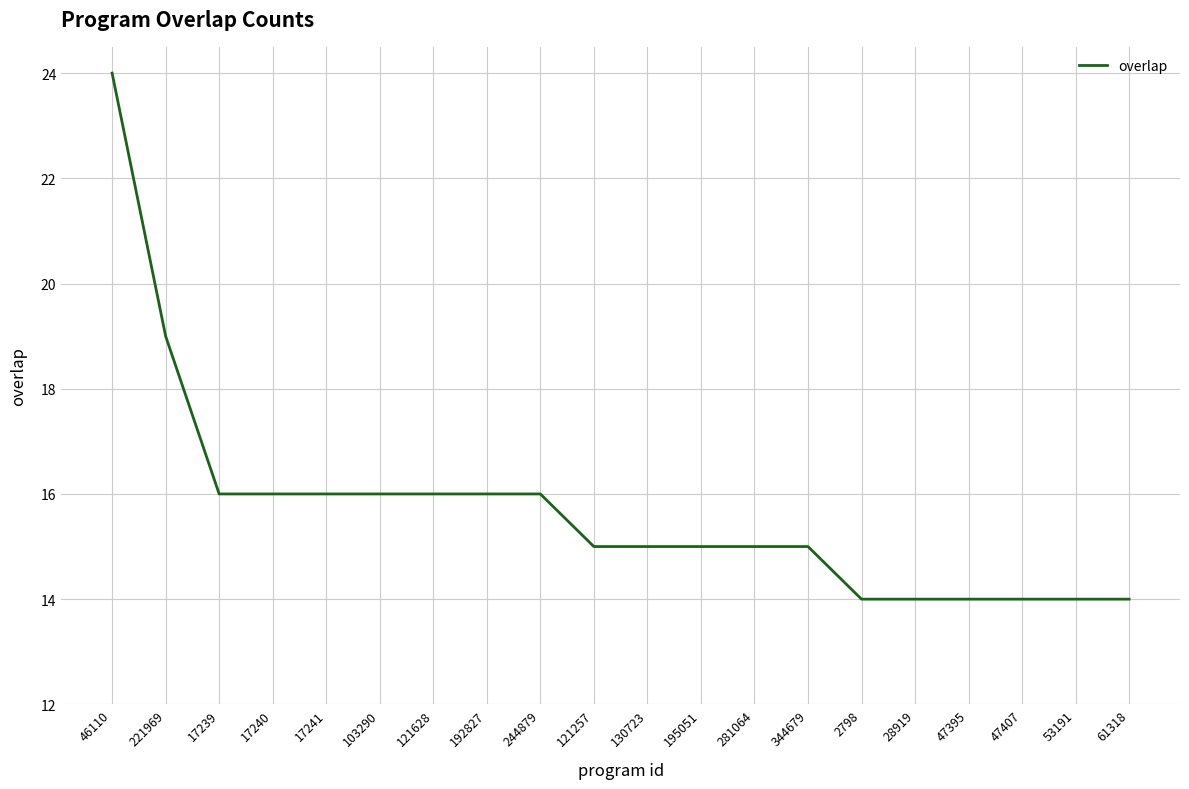

What is the sum of all values?

314